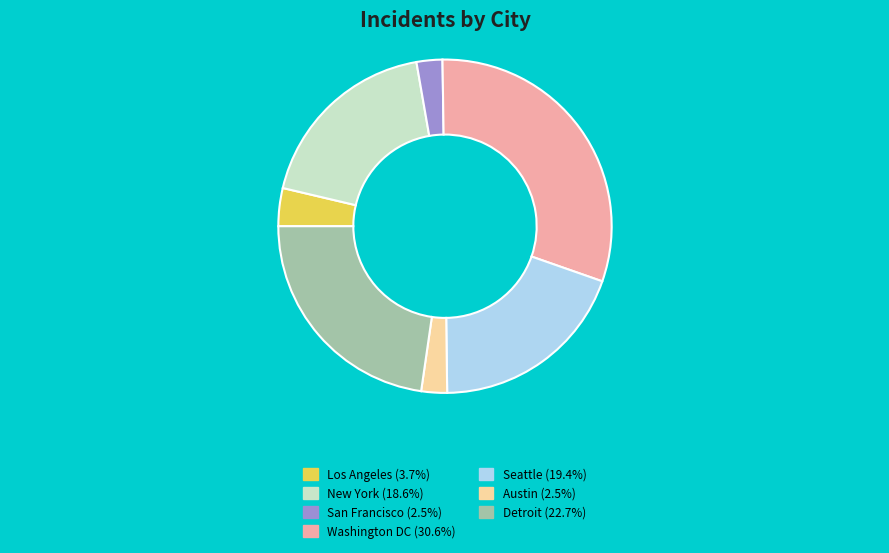

How many slices are in this pie chart?

7